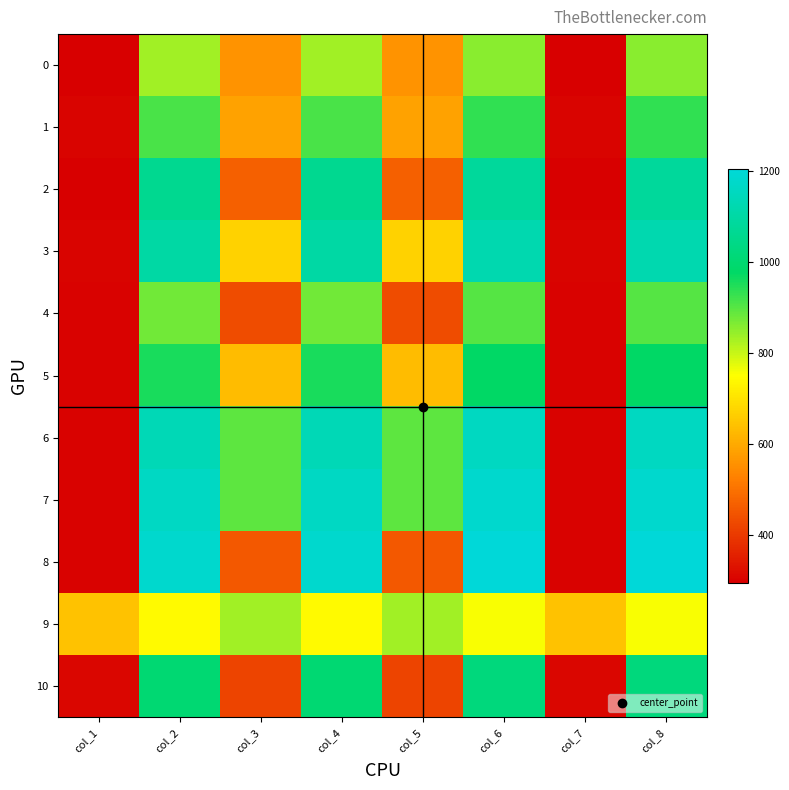

Which series has the largest total across all categories?

7